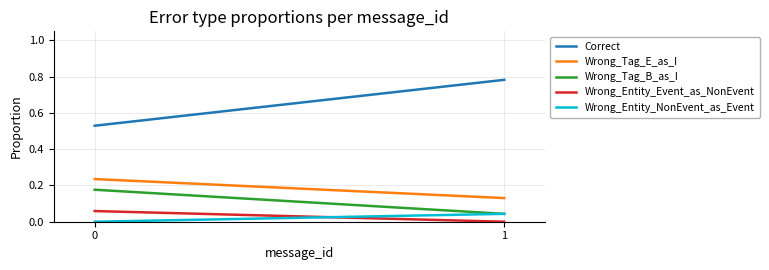

The Wrong_Entity_NonEvent_as_Event series shows 0.0 at 0. True or false?

True